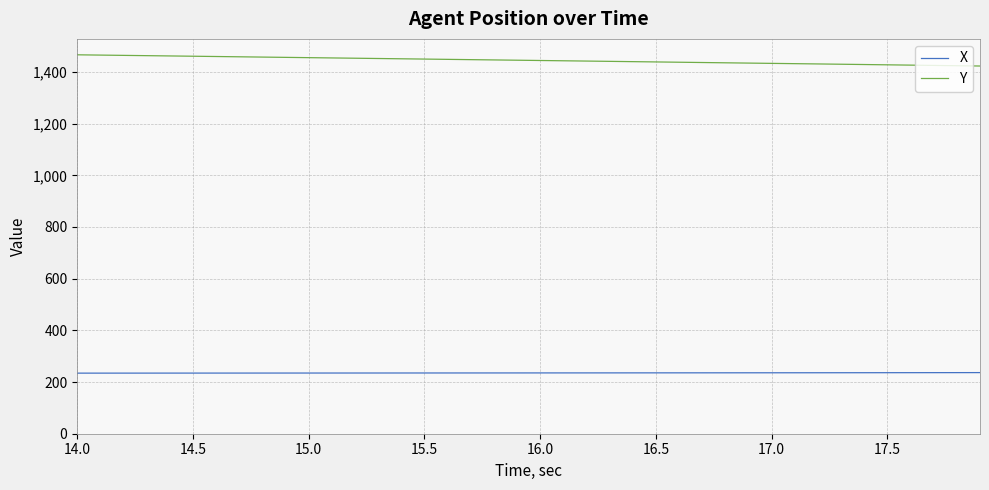

True or false: Y and X cross at least once.

False